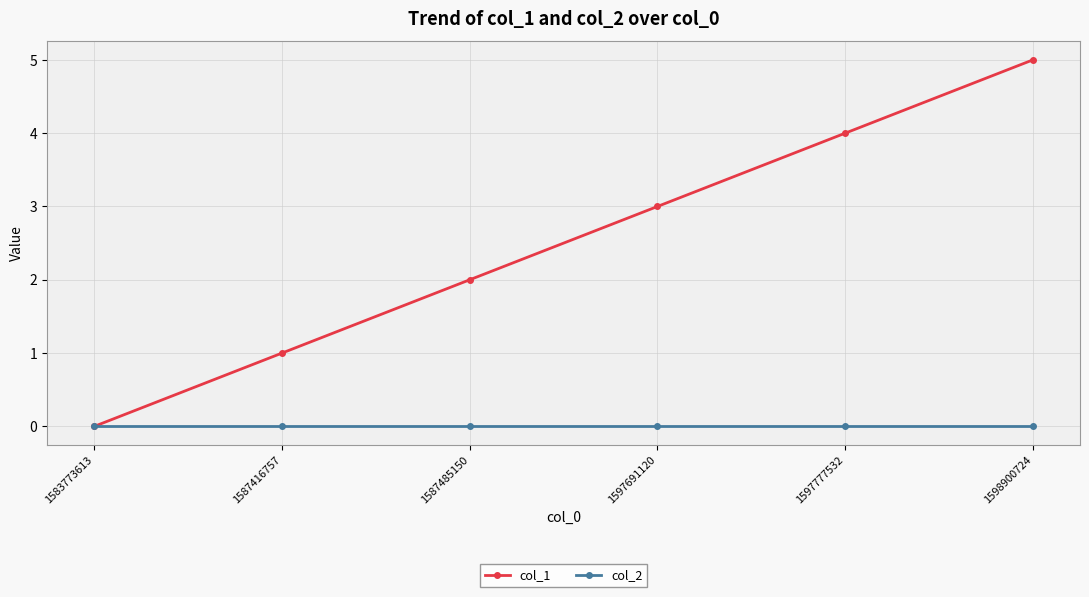

How many values in the col_1 series are below 3?

3